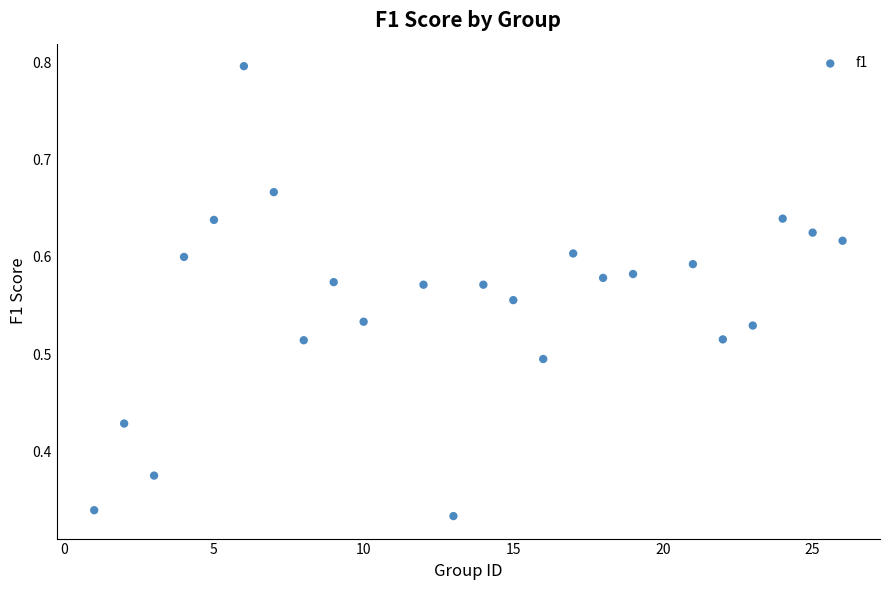

What is the range of X values (max minus min)?

25.0